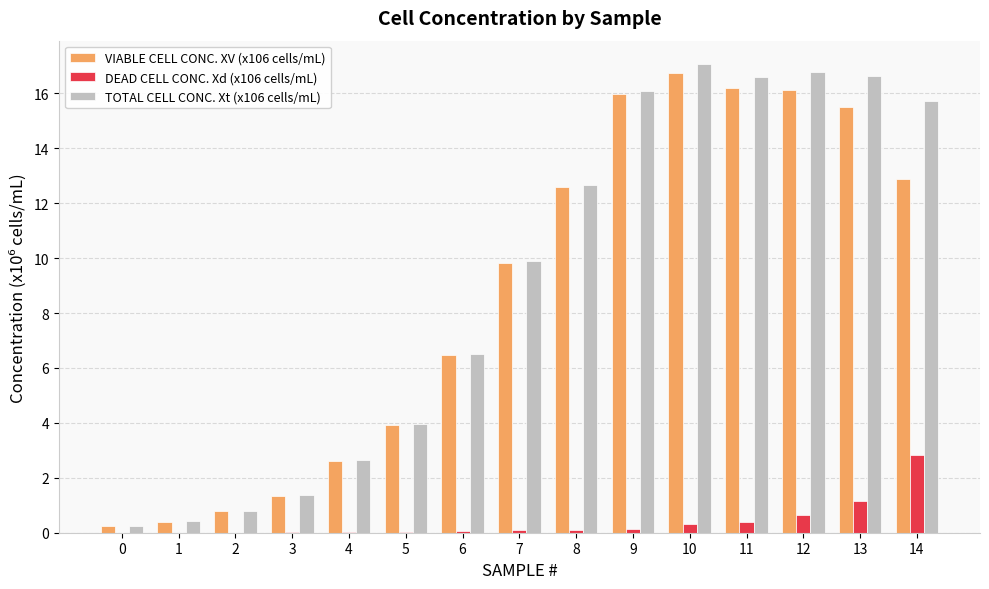

How many groups of bars are there?

15